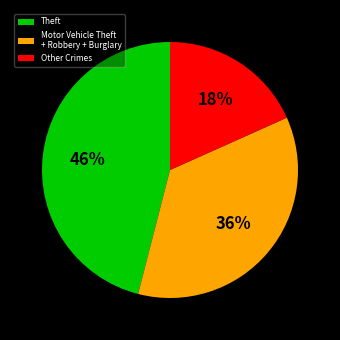

Do Motor Vehicle Theft + Robbery + Burglary and Other Crimes together represent more than half of the pie?

Yes